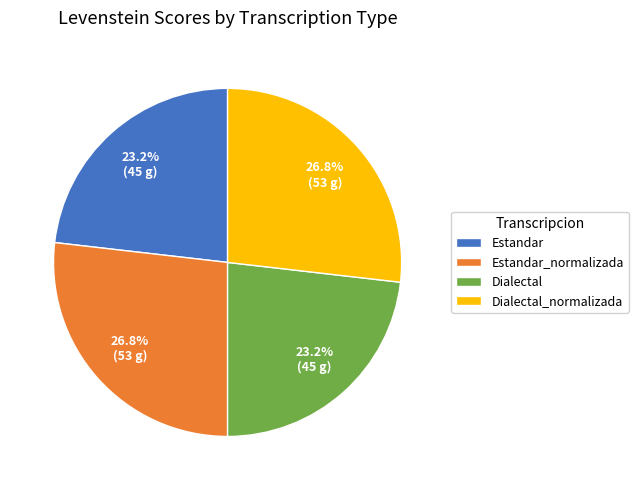

To the nearest percent, what portion does Dialectal represent?

23%